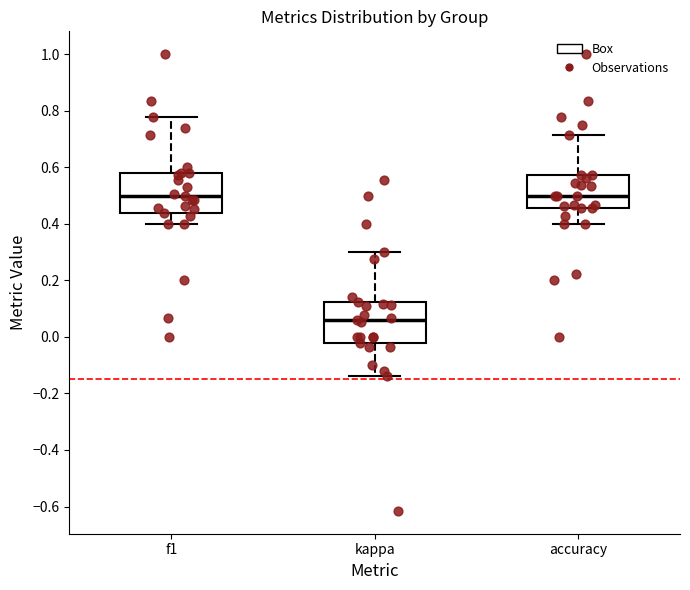

Reading left to right, transcribe this box plot: for each box, give where its median line is, the range the box spans, and where its two whiskers end, as read against the y-axis. The values are not printed on the chart, so give them approximately, as read against the axis.

f1: median 0.50, box 0.44 to 0.58, whiskers 0.40 to 0.78
kappa: median 0.06, box -0.02 to 0.12, whiskers -0.14 to 0.30
accuracy: median 0.50, box 0.46 to 0.58, whiskers 0.40 to 0.72